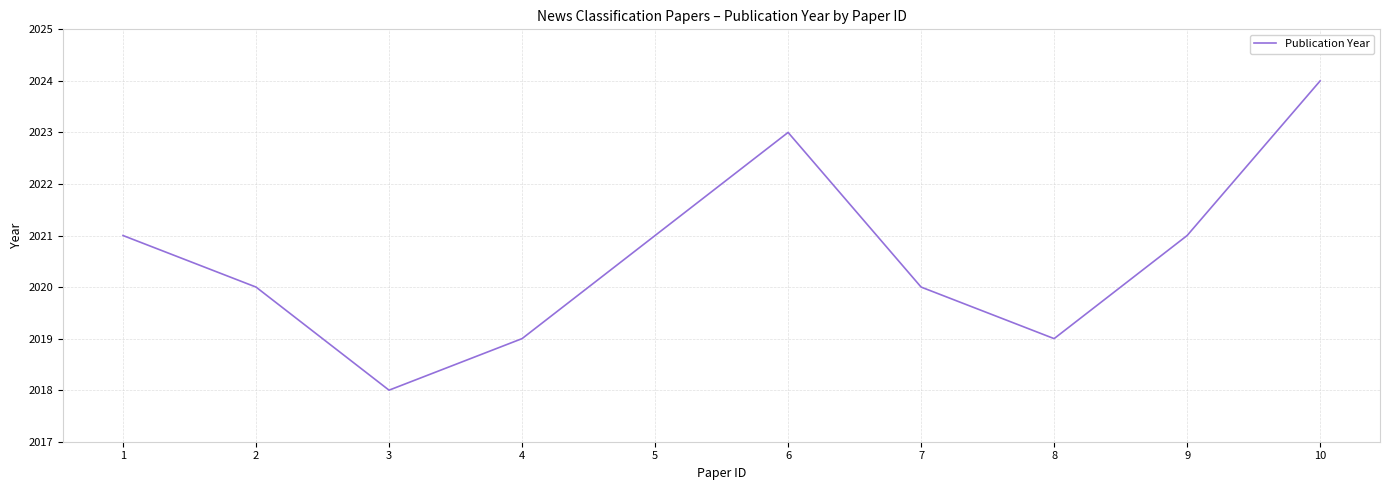

What is the change in value from 3 to 10?

+6